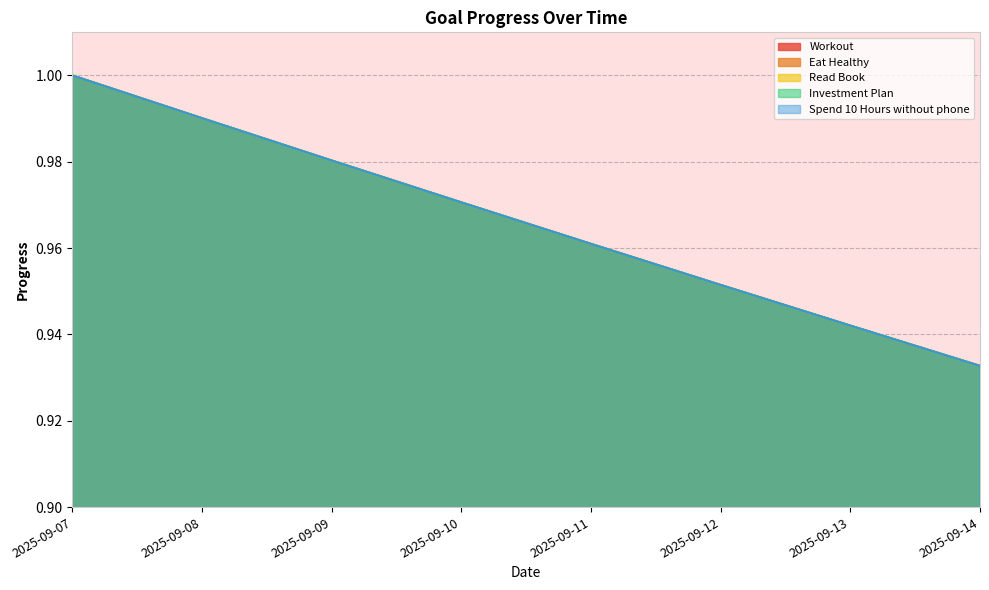

Which series has the largest total across all categories?

Workout